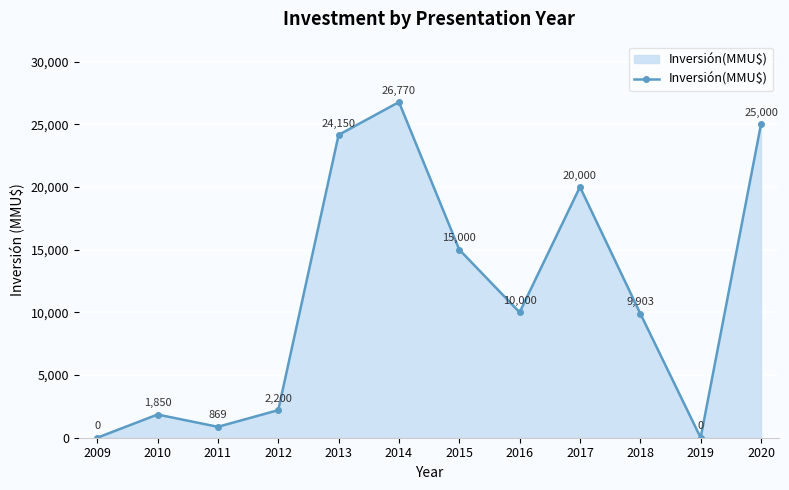

Where is the data nearest to the value 13385?

2015